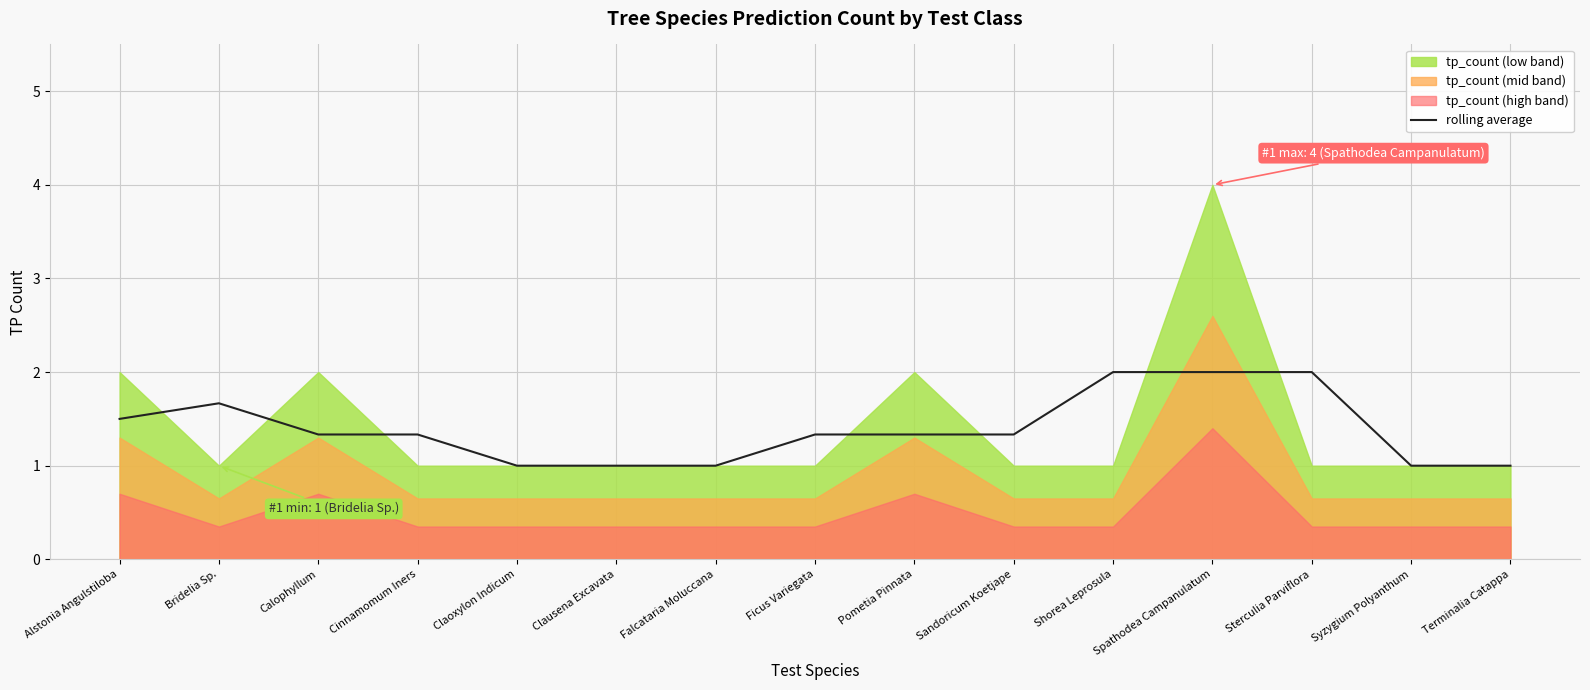

Reading left to right, extract all data points from this chart.

Alstonia Angulstiloba=1.5	Bridelia Sp.=1.7	Calophyllum=1.3	Cinnamomum Iners=1.3	Claoxylon Indicum=1.0	Clausena Excavata=1.0	Falcataria Moluccana=1.0	Ficus Variegata=1.3	Pometia Pinnata=1.3	Sandoricum Koetjape=1.3	Shorea Leprosula=2.0	Spathodea Campanulatum=2.0	Sterculia Parviflora=2.0	Syzygium Polyanthum=1.0	Terminalia Catappa=1.0